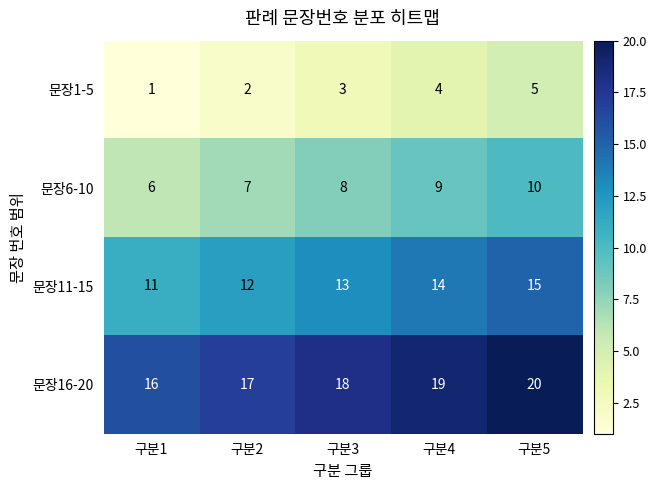

What is the difference between the highest and lowest values at 구분5?

15